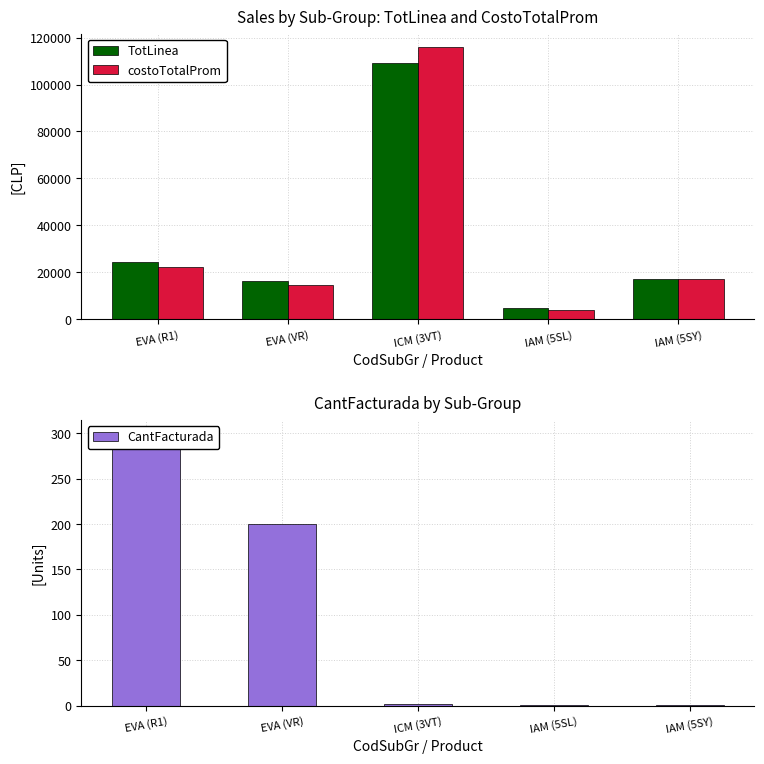

What is the difference between the second highest and minimum values in the costoTotalProm series?

18155